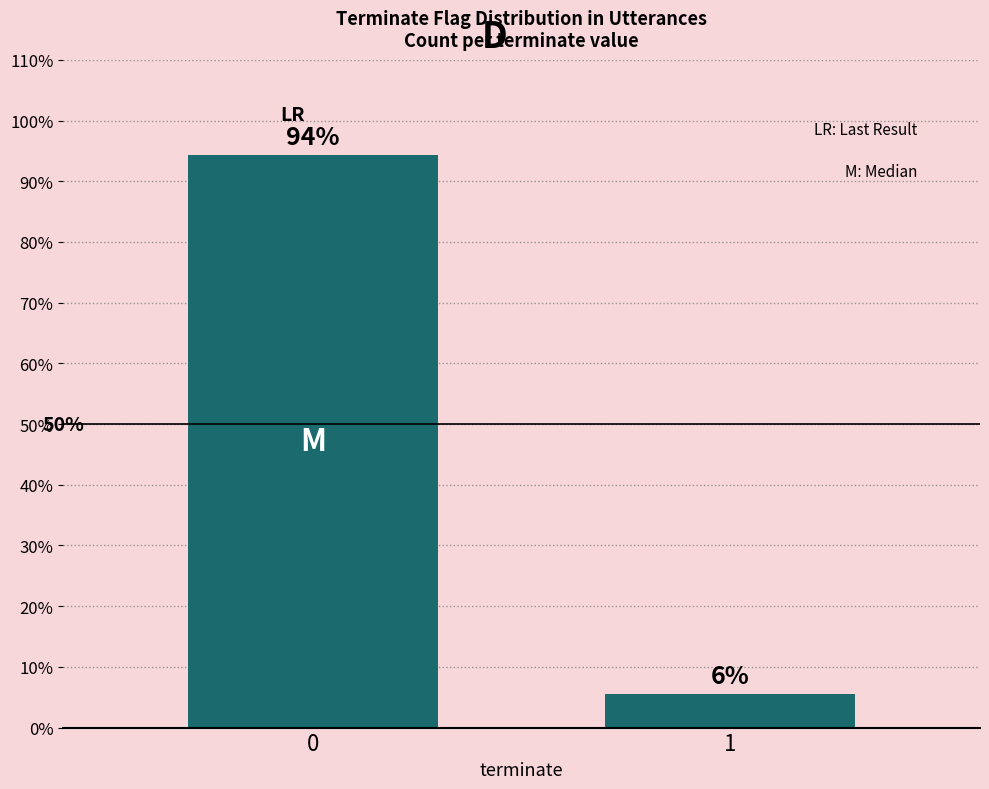

Is it true that the value at 1 is 2.5?

False